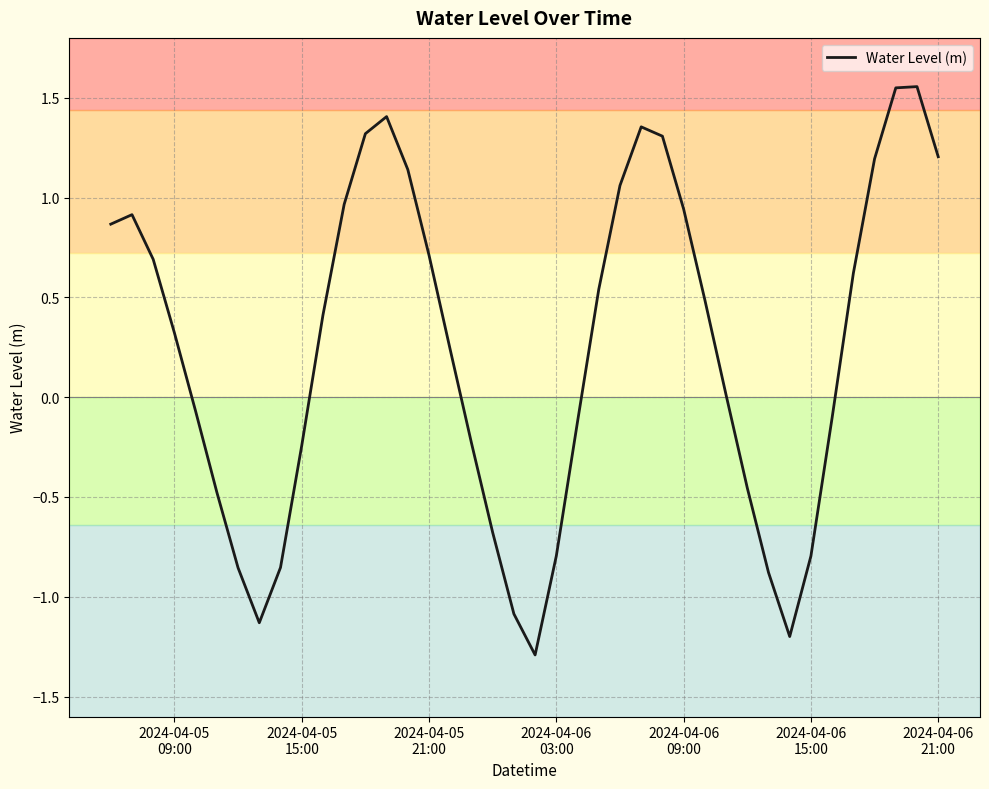

What is the smallest value displayed?

-1.3